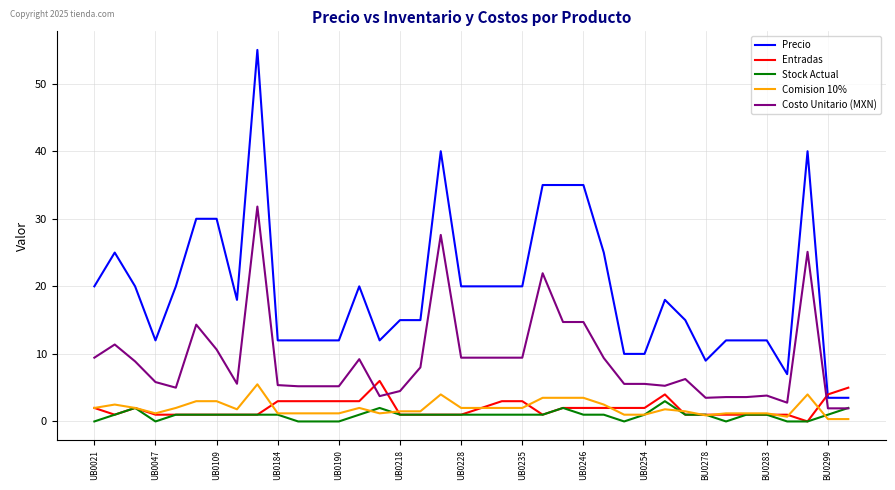

How many intersections are there between Costo Unitario (MXN) and Entradas?

3